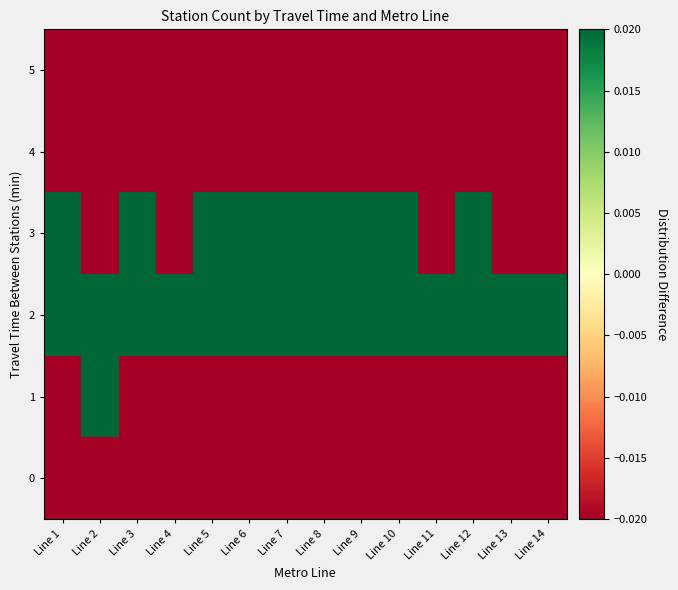

Reading left to right, list all the values displayed in this chart.

row_0: -0.1	-0.1	-0.1	-0.0	-0.1	-0.1	-0.1	-0.1	-0.1	-0.1	-0.1	-0.1	-0.1	-0.2
row_1: -0.1	0.3	-0.1	-0.1	-0.2	-0.2	-0.2	-0.2	-0.2	-0.2	-0.2	-0.2	-0.2	-0.2
row_2: 0.5	0.5	0.6	0.8	0.5	0.7	0.8	0.6	0.3	0.3	0.3	0.4	0.3	0.2
row_3: 0.1	-0.0	0.3	-0.1	0.0	0.2	0.0	0.1	0.1	0.0	-0.0	0.0	-0.0	-0.0
row_4: -0.0	-0.2	-0.2	-0.2	-0.2	-0.1	-0.2	-0.2	-0.2	-0.2	-0.2	-0.2	-0.2	-0.2
row_5: -0.2	-0.1	-0.2	-0.2	-0.2	-0.2	-0.2	-0.2	-0.2	-0.2	-0.2	-0.2	-0.2	-0.2